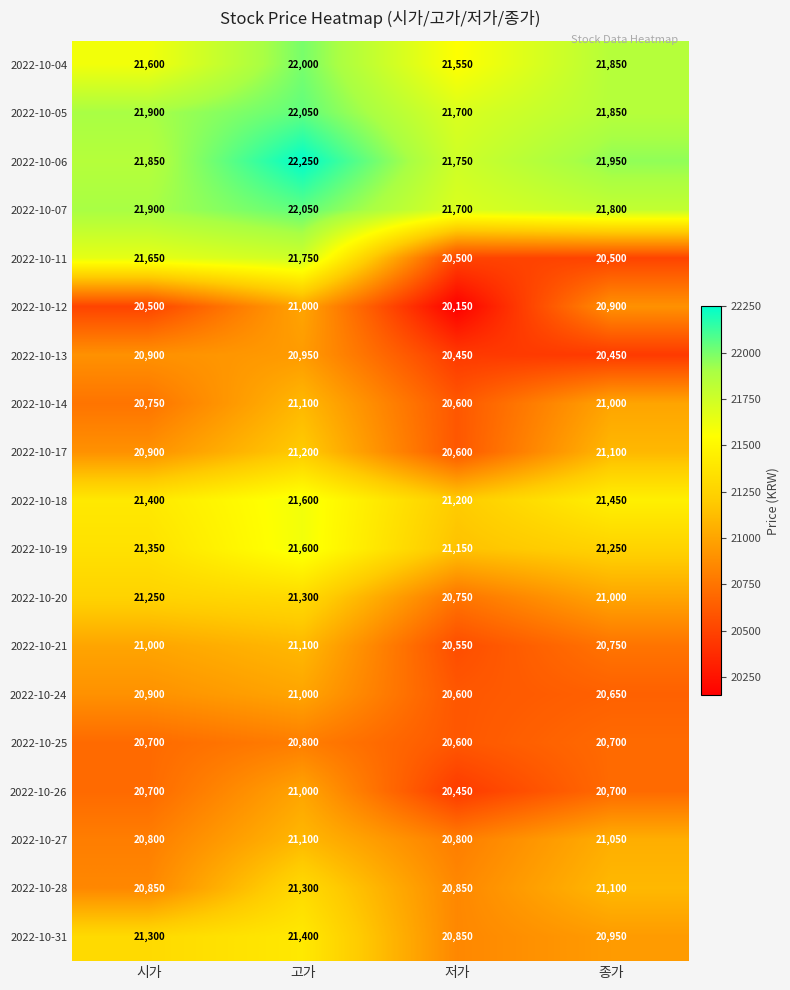

Between 고가 and 종가, which series saw the biggest shift?

2022-10-11